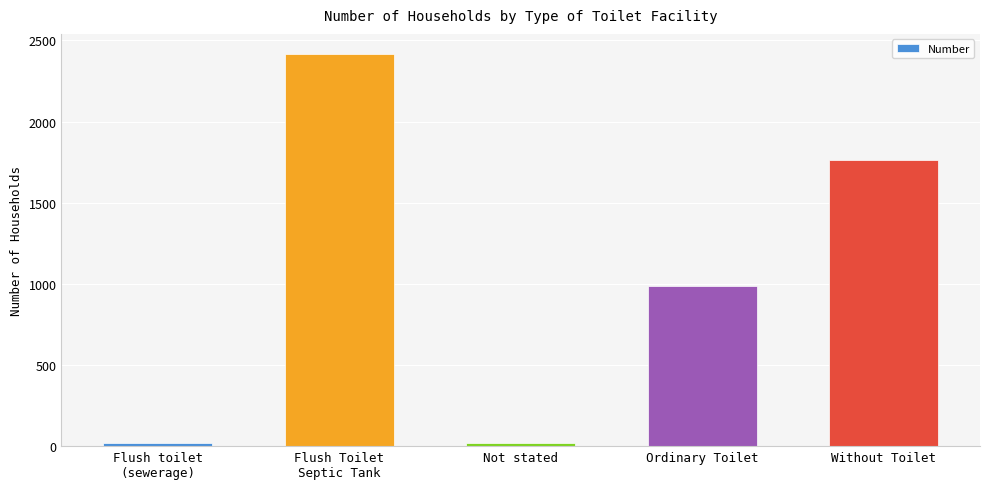

What is the smallest value displayed?

19